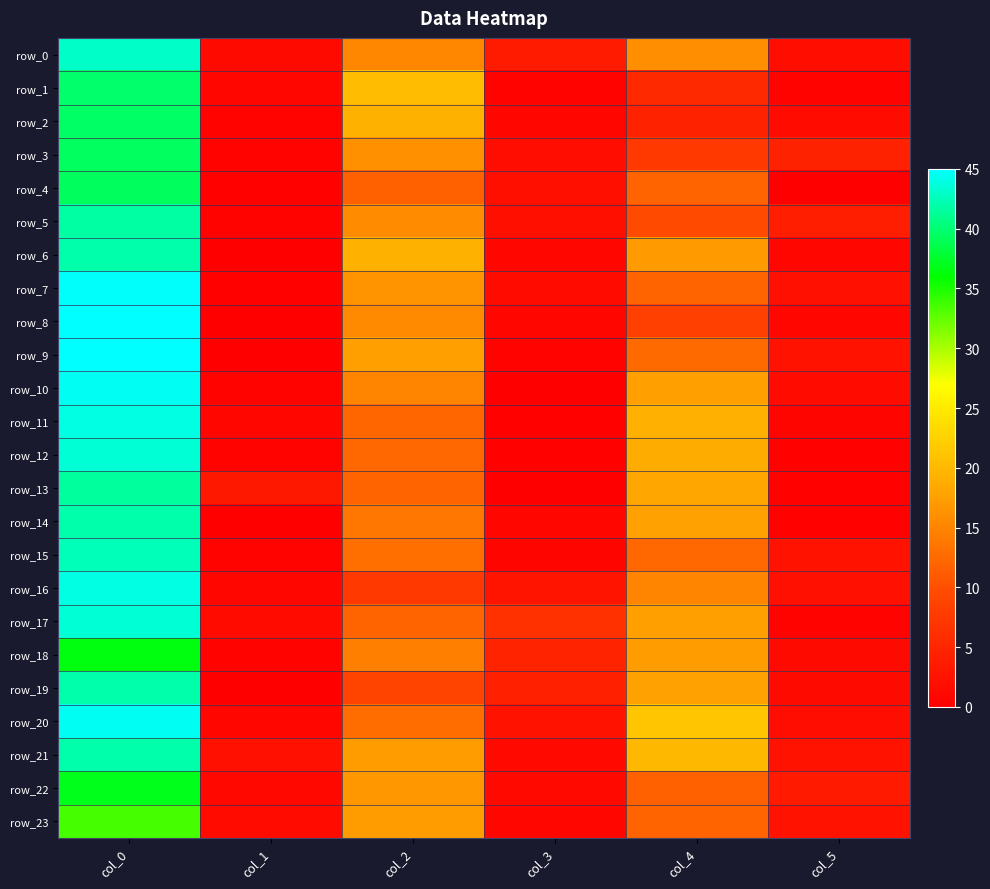

How many data points in row_19 are above 9?

2